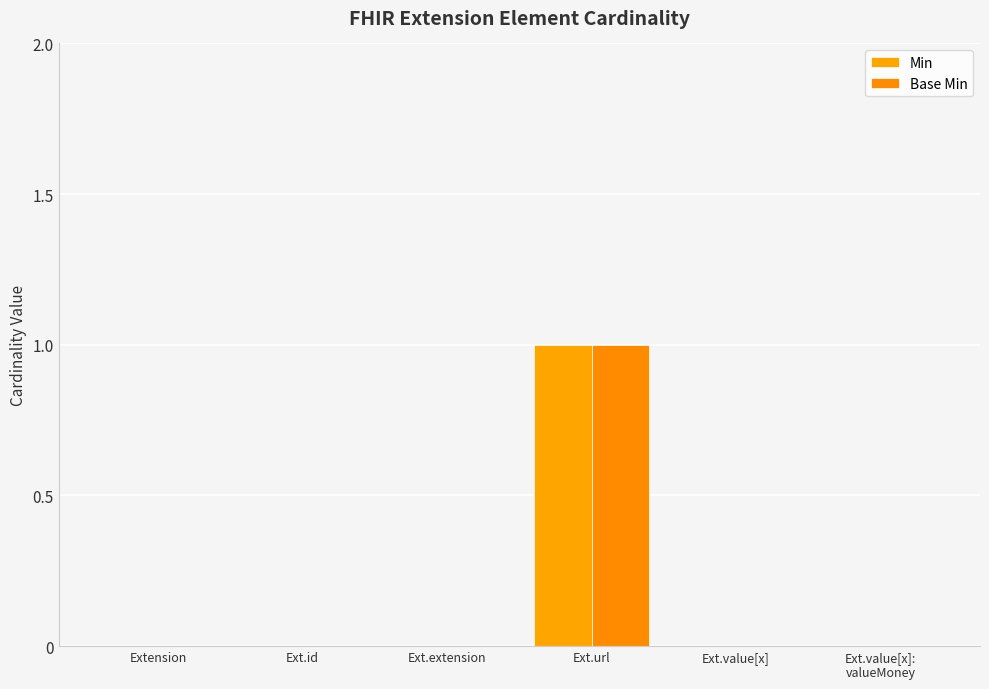

Count the number of data series in this chart.

2